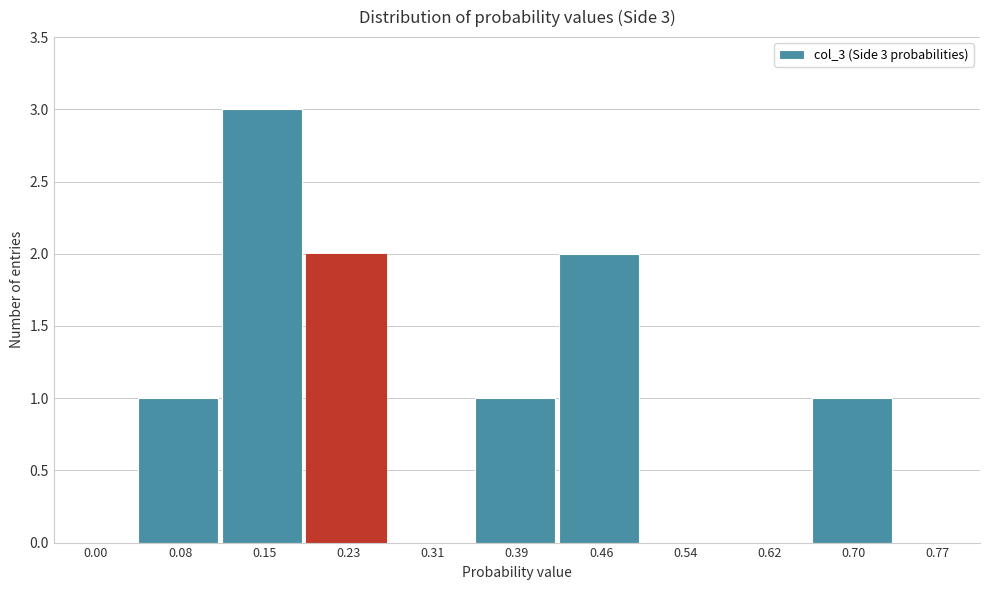

Reading right to left, transcribe all the data shown in this chart.

0.77=0	0.70=1	0.62=0	0.54=0	0.46=2	0.39=1	0.31=0	0.23=2	0.15=3	0.08=1	0.00=0